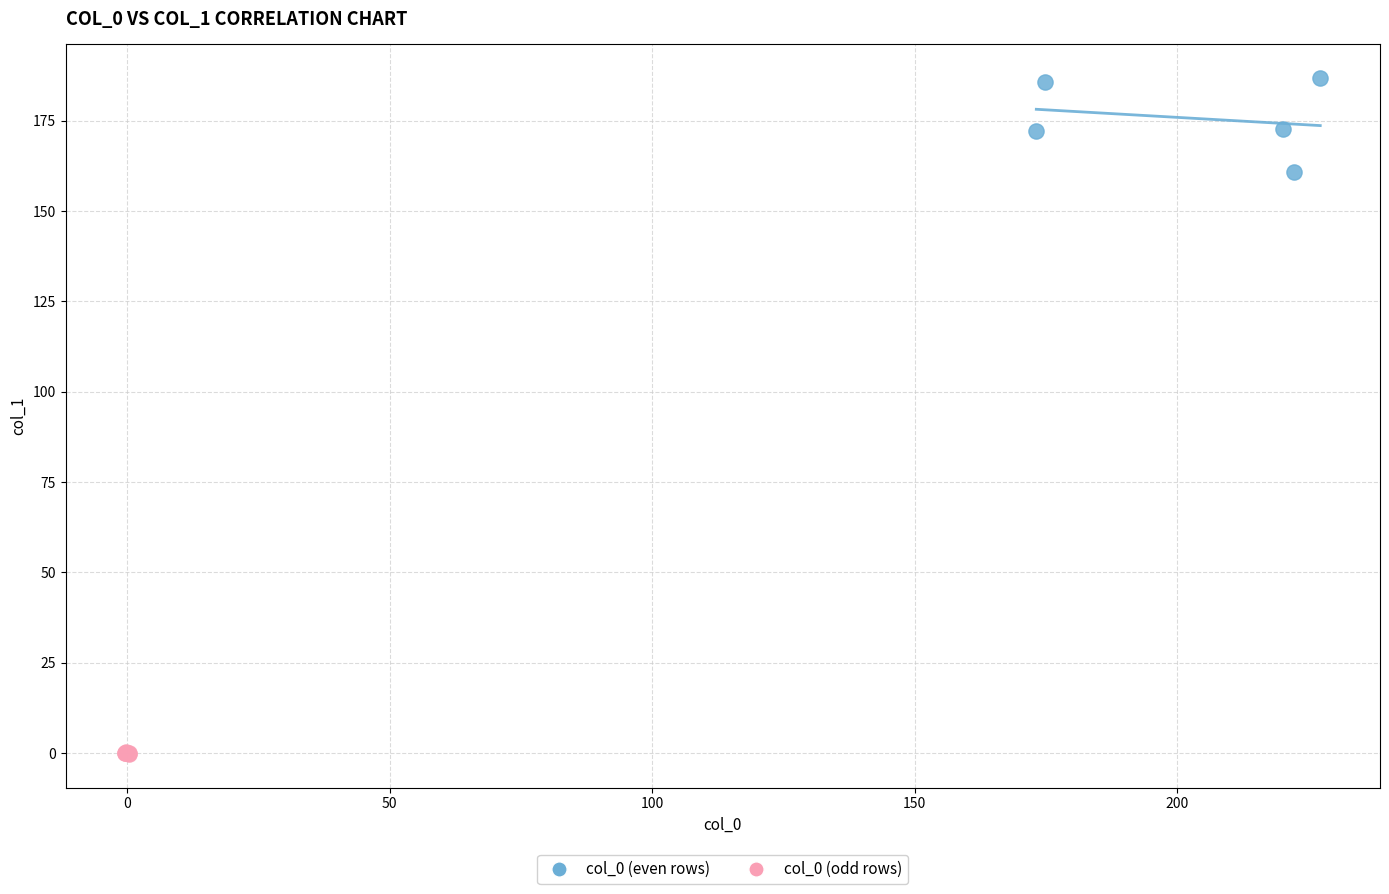

Which series reaches the maximum Y coordinate?

col_0 (even rows)